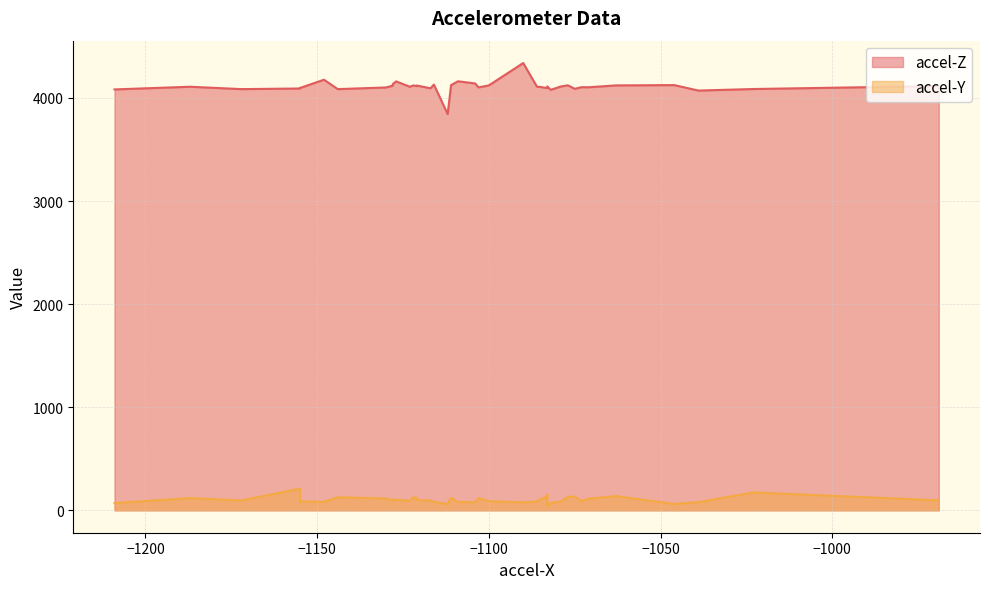

The accel-Z series shows 4141 at 31. True or false?

True